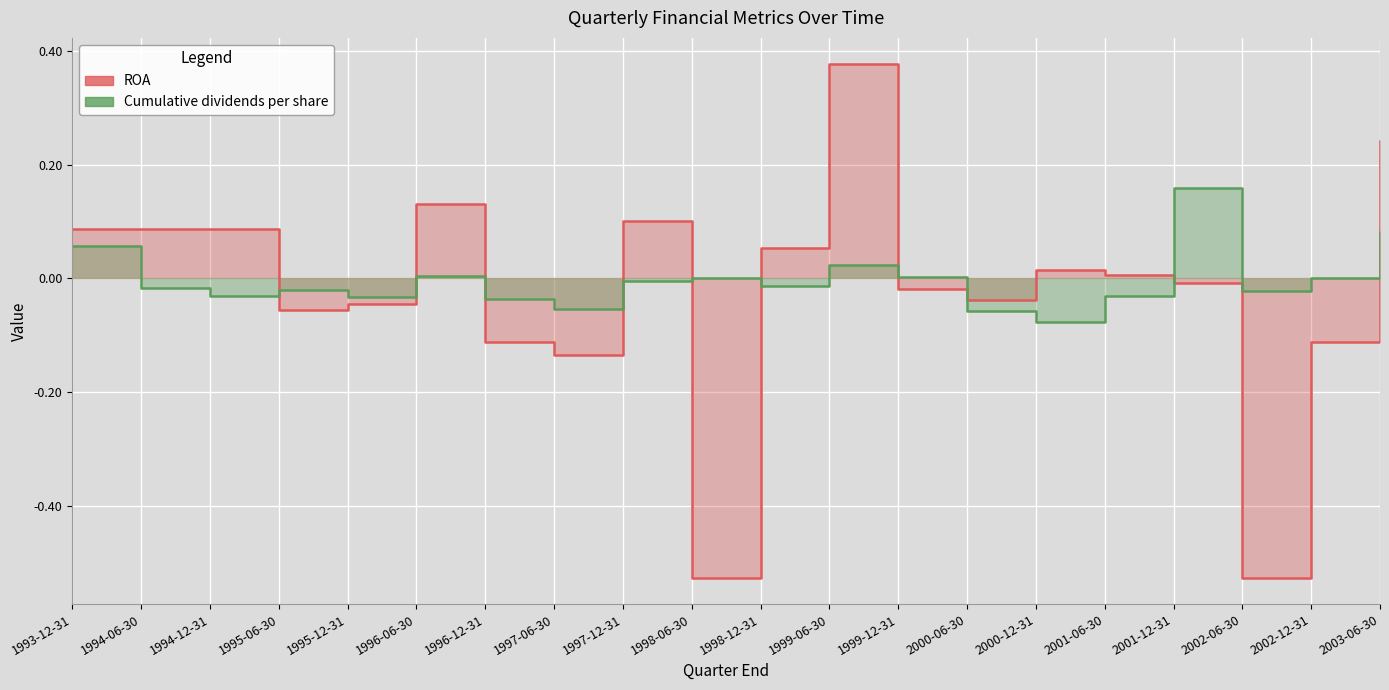

What position from the right is 2001-06-30?

5